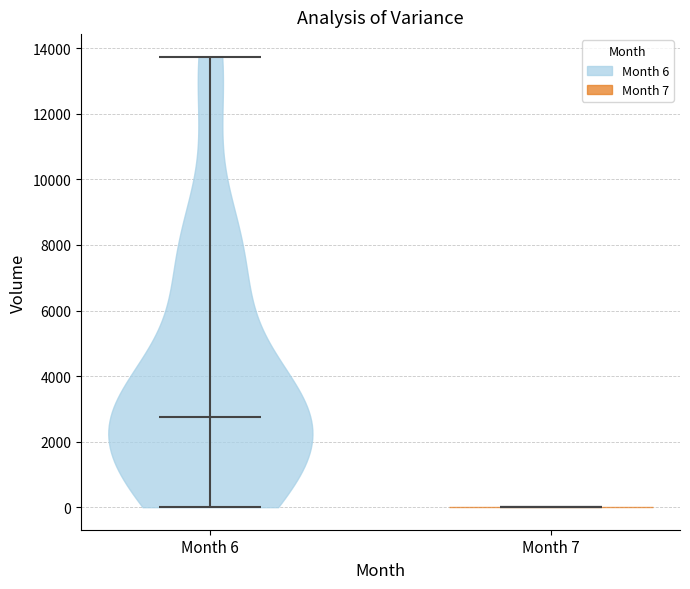

Reading left to right, read every violin against the y-axis: where its median line is, and the lowest and highest points it reaches. The values are not printed on the chart, so give them approximately, as read against the axis.

Month 6: median line 2800, lowest point 0, highest point 13800
Month 7: median line 0, lowest point 0, highest point 0